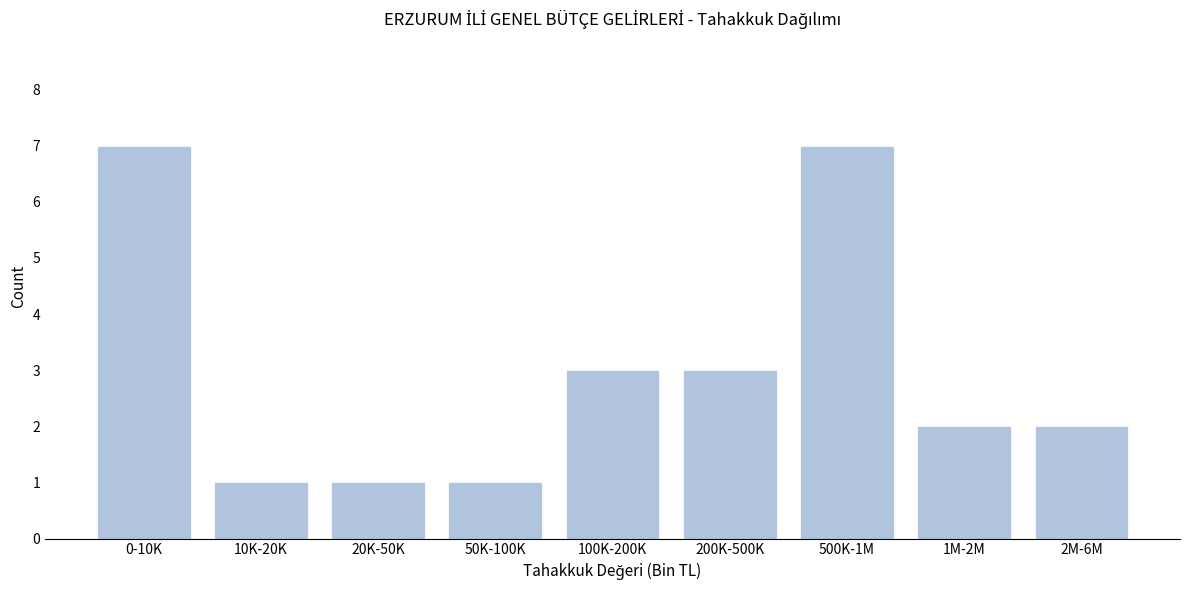

Reading left to right, what are all the values shown in this chart?

7	1	1	1	3	3	7	2	2